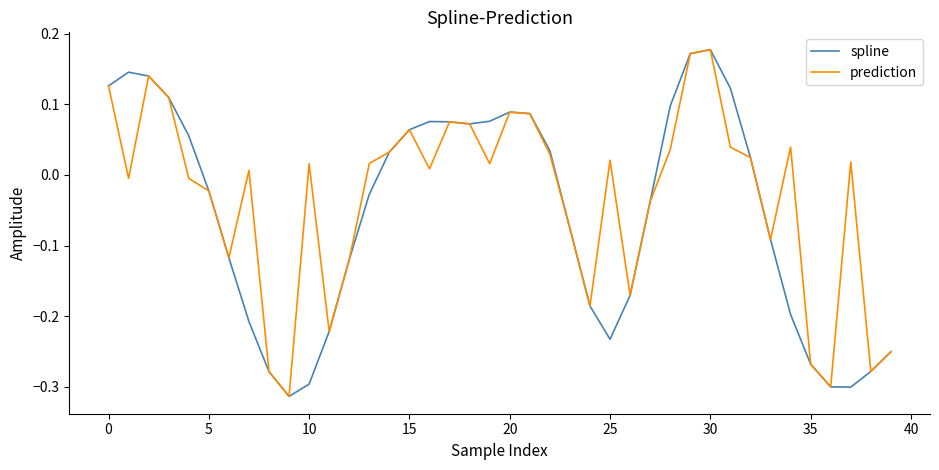

Which series has the largest total across all categories?

prediction